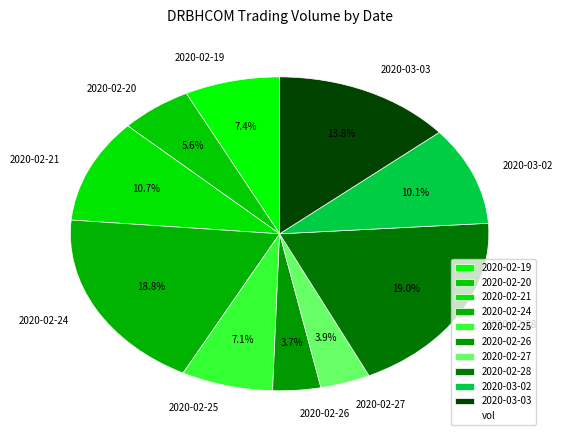

To the nearest percent, what is the difference between the largest and smallest slice percentages?

15%